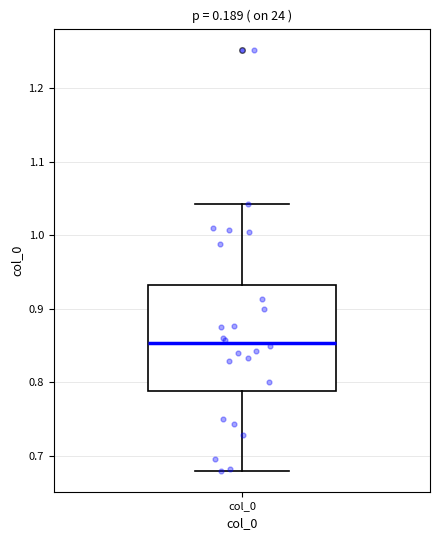

Transcribe this box plot: give where the median line is, the range the box spans, and where the two whiskers end, as read against the y-axis. The values are not printed on the chart, so give them approximately, as read against the axis.

median 0.85, box 0.79 to 0.93, whiskers 0.68 to 1.04